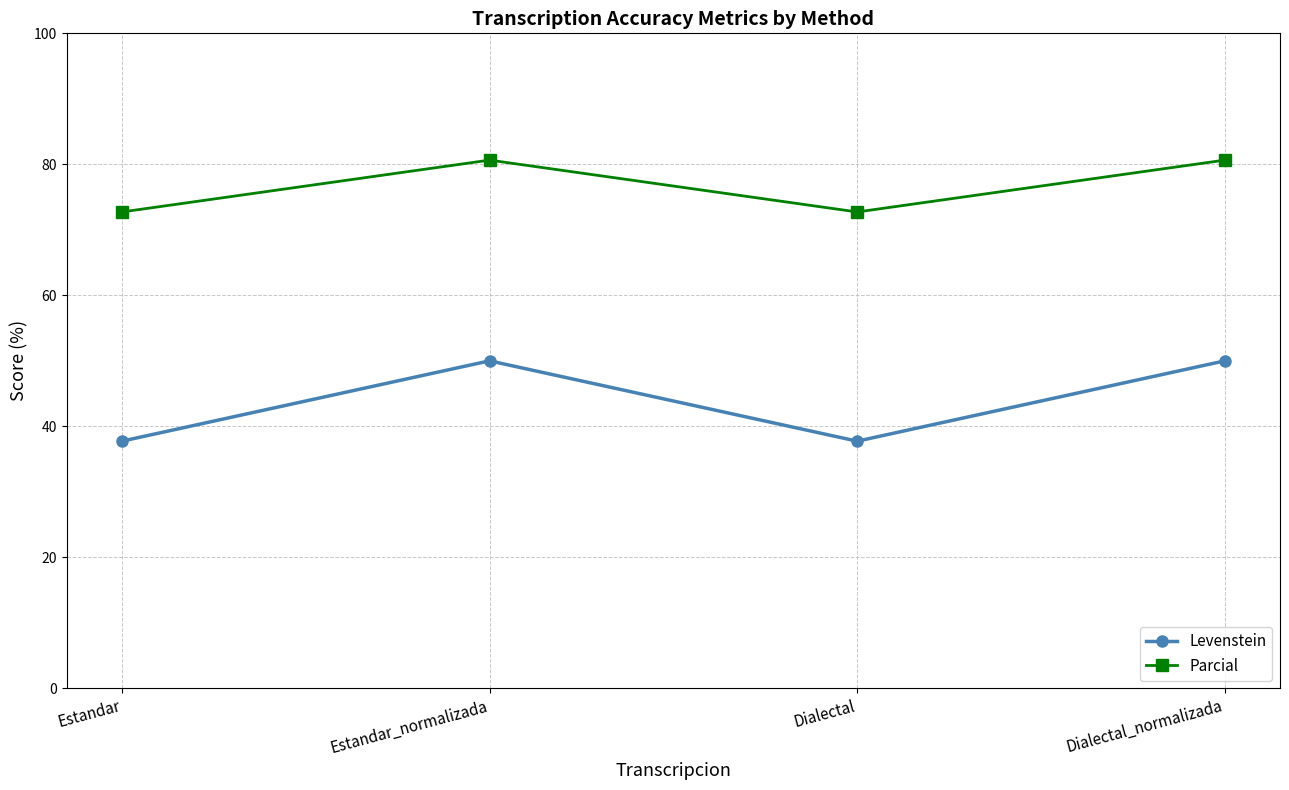

Which series has the widest spread of values?

Levenstein